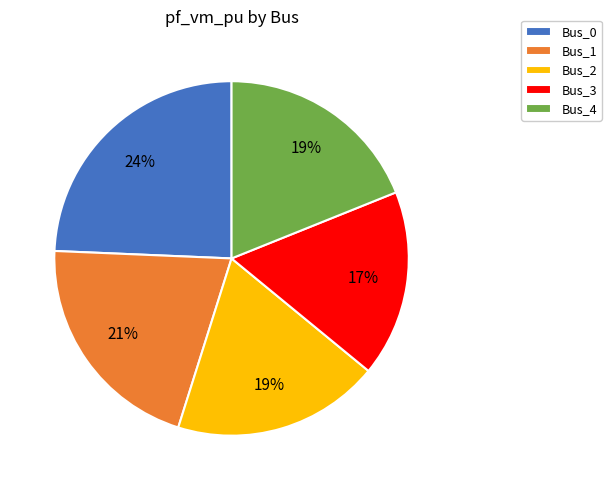

To the nearest percent, what portion does Bus_3 represent?

17%